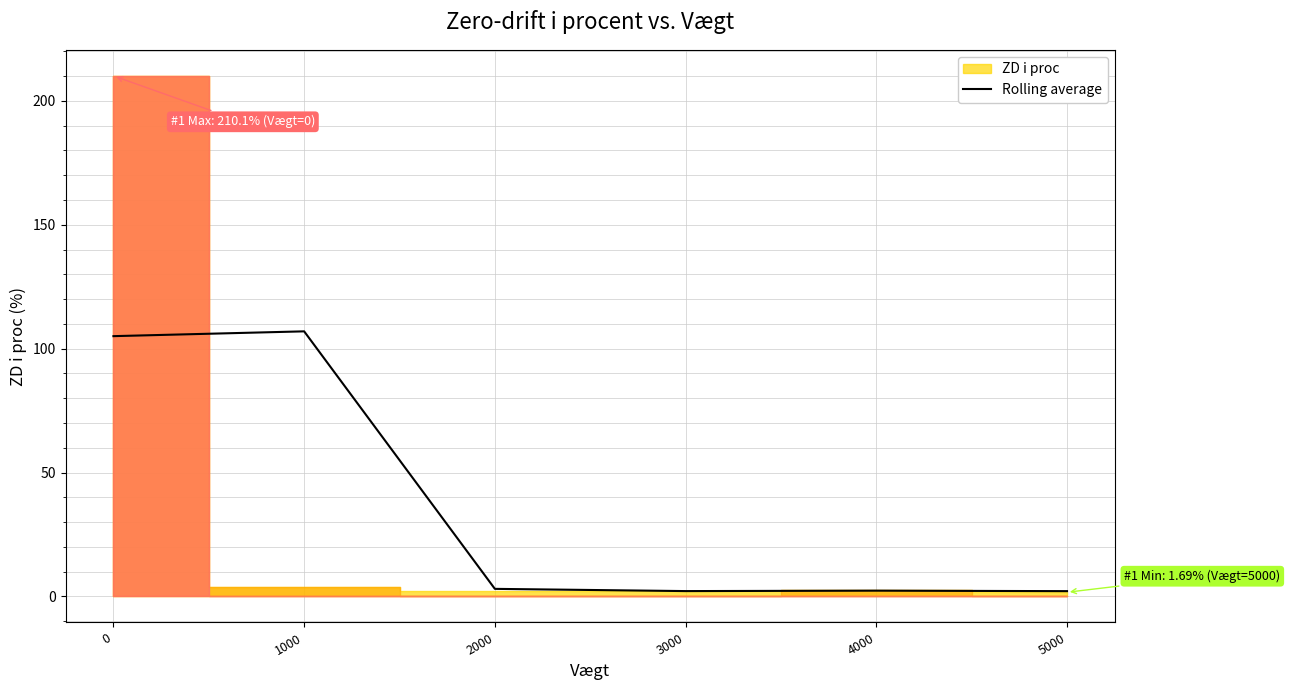

True or false: the data shows 2.2 at 3000.

True